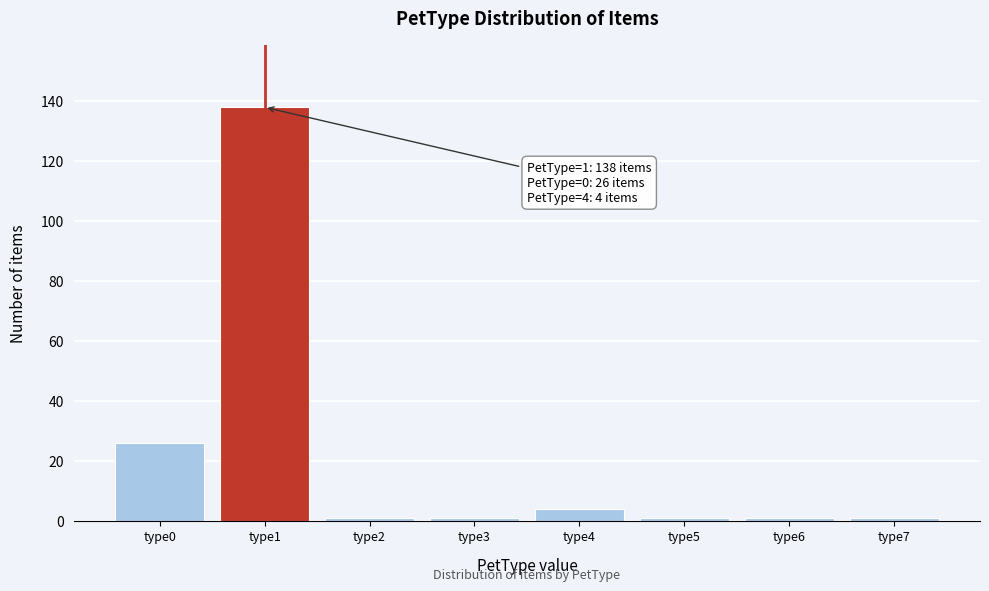

Reading right to left, list all the values displayed in this chart.

1	1	1	4	1	1	138	26